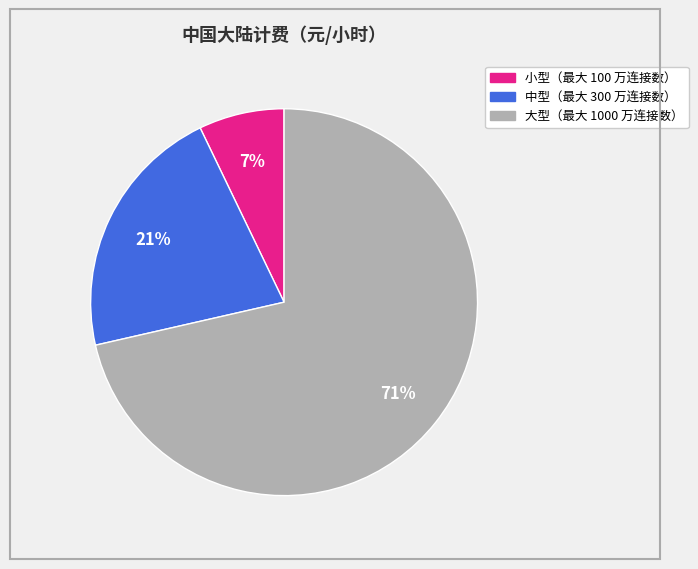

How many segments does this pie chart have?

3